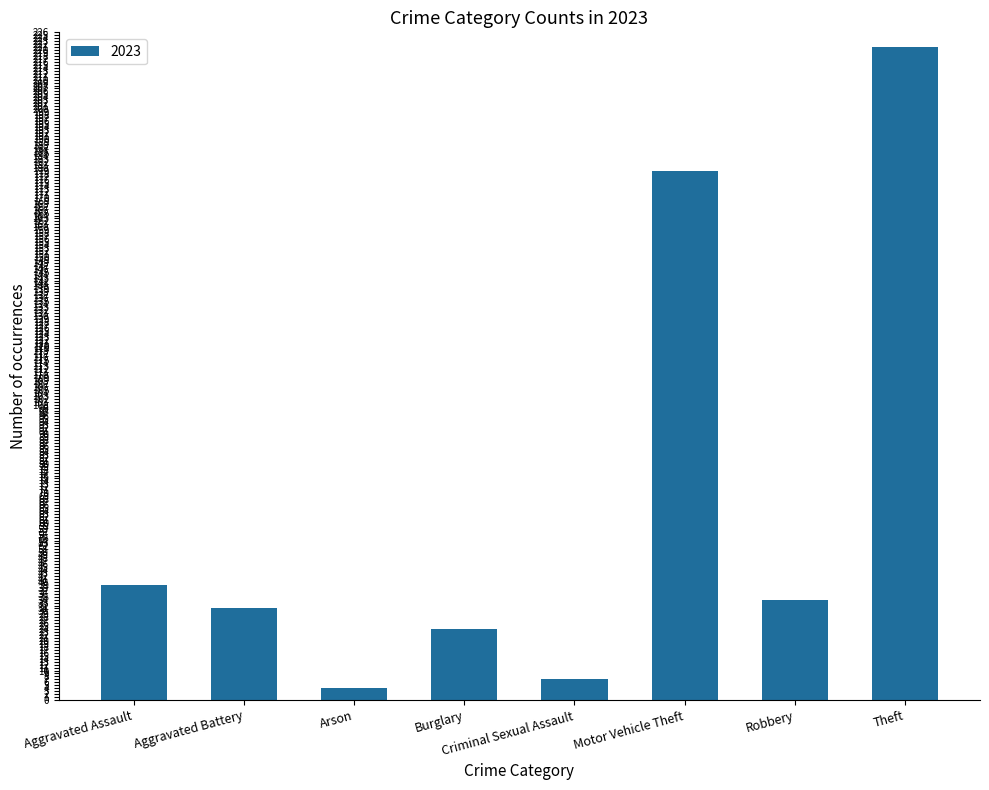

Which category has the highest value across all series?

Theft